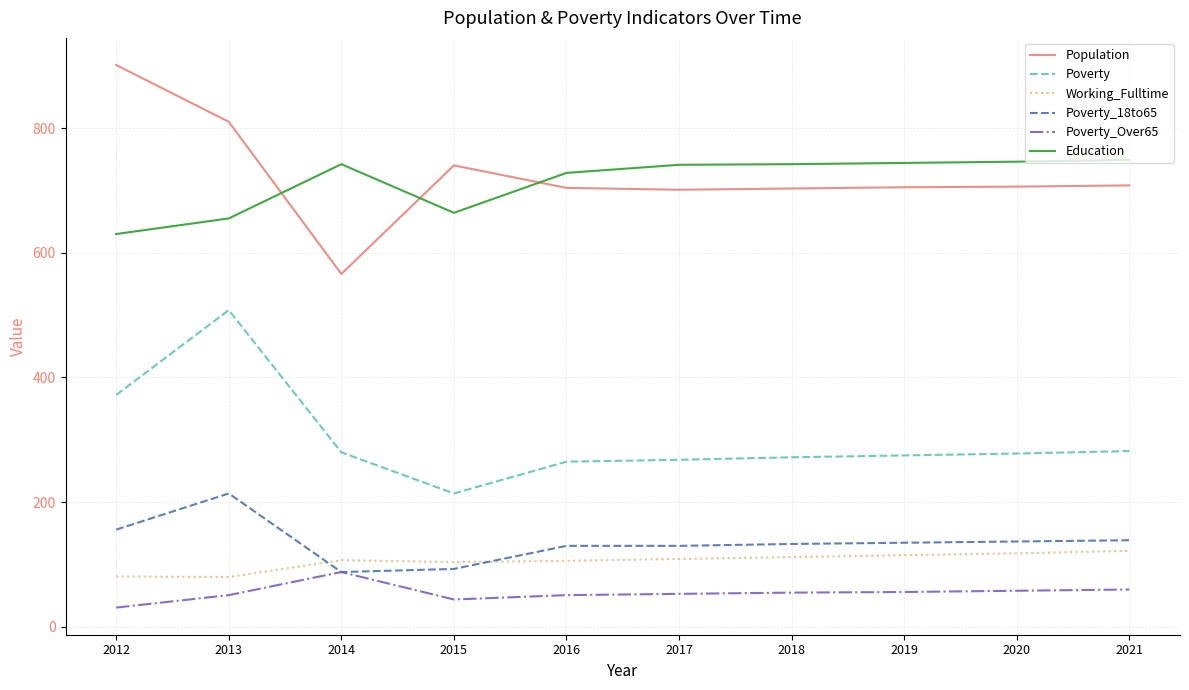

What is the spread (max minus min) of values at 2015?

696